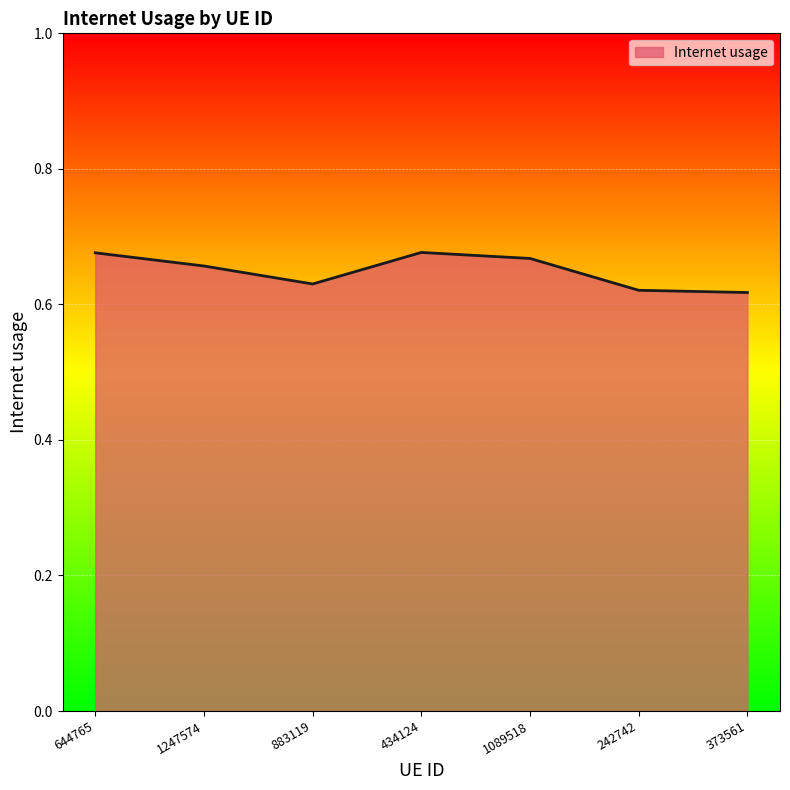

At which category does the data reach its first local valley?

883119